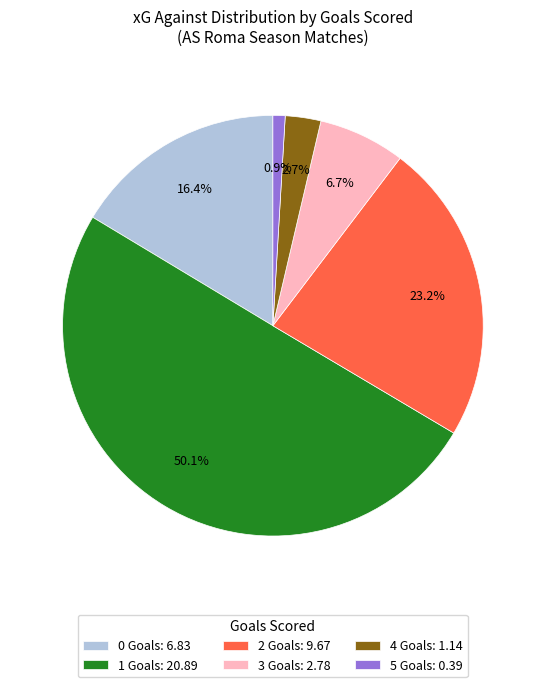

Which slice is the smallest?

5 Goals: 0.39